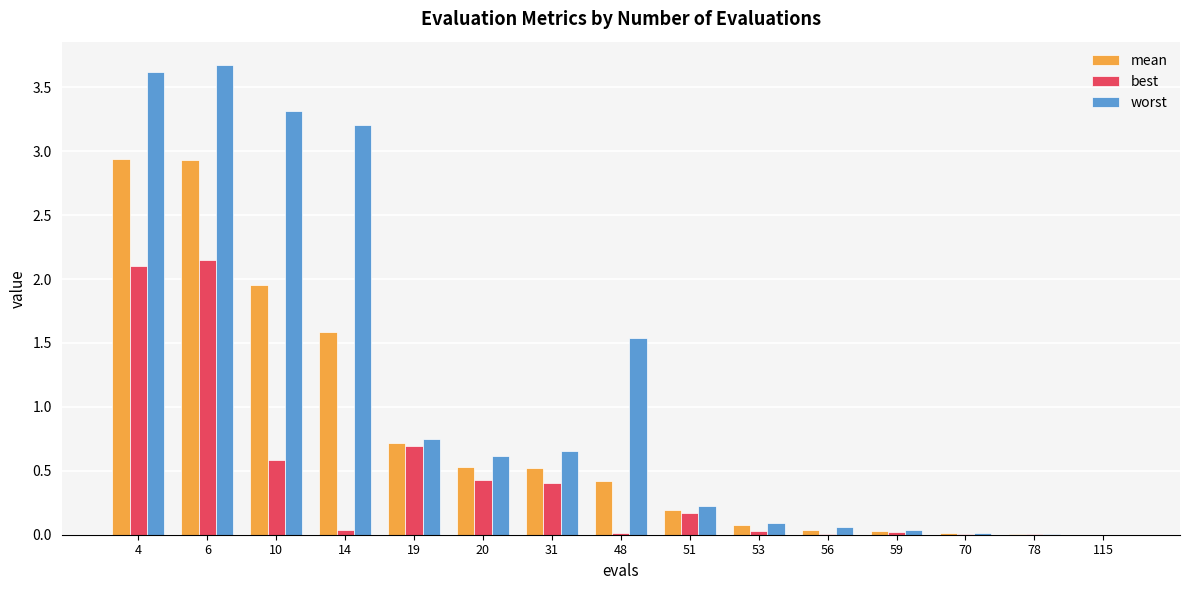

What is the greatest value displayed?

3.7